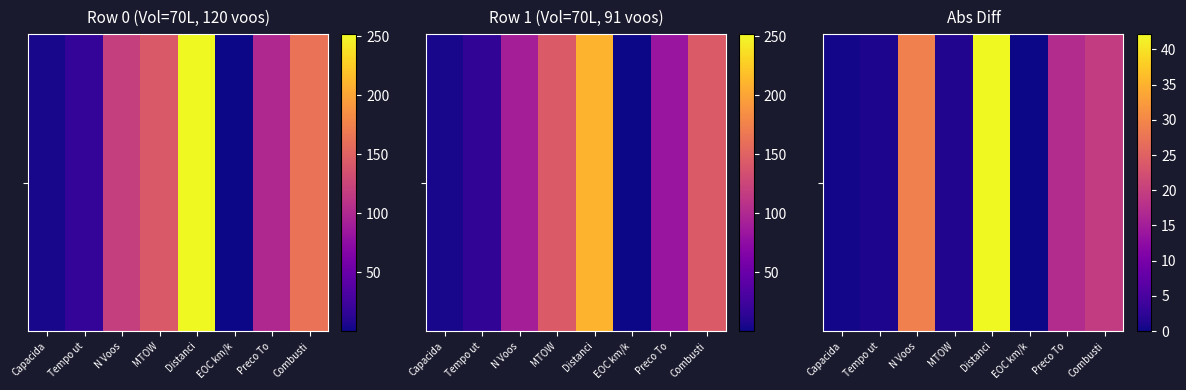

Where does the data first go above 17?

N Voos